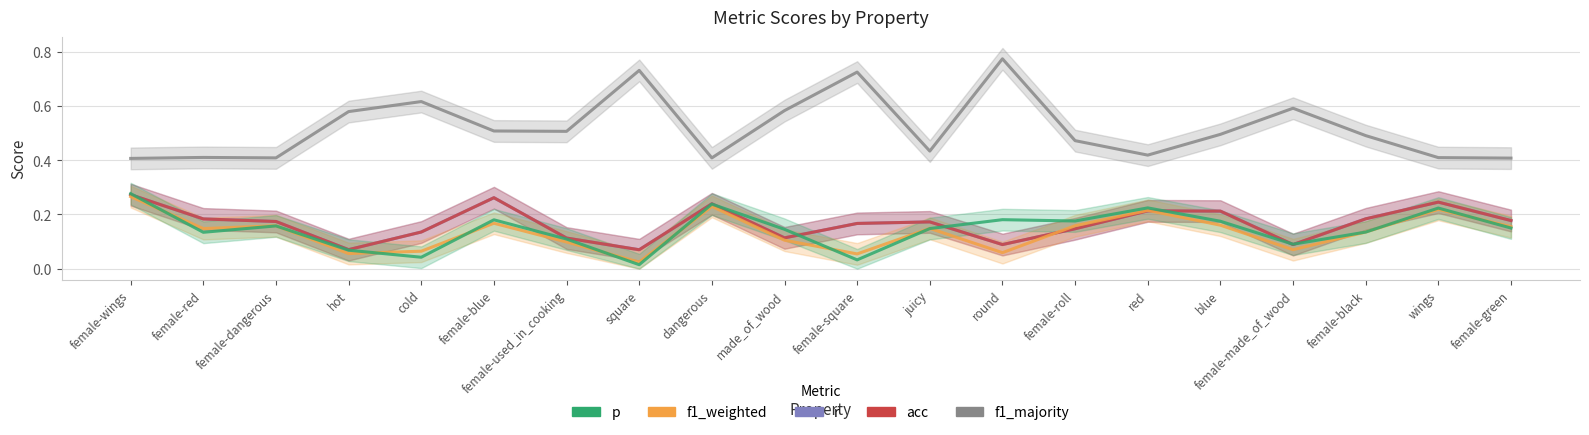

Which label corresponds to the smallest value in the chart?

square